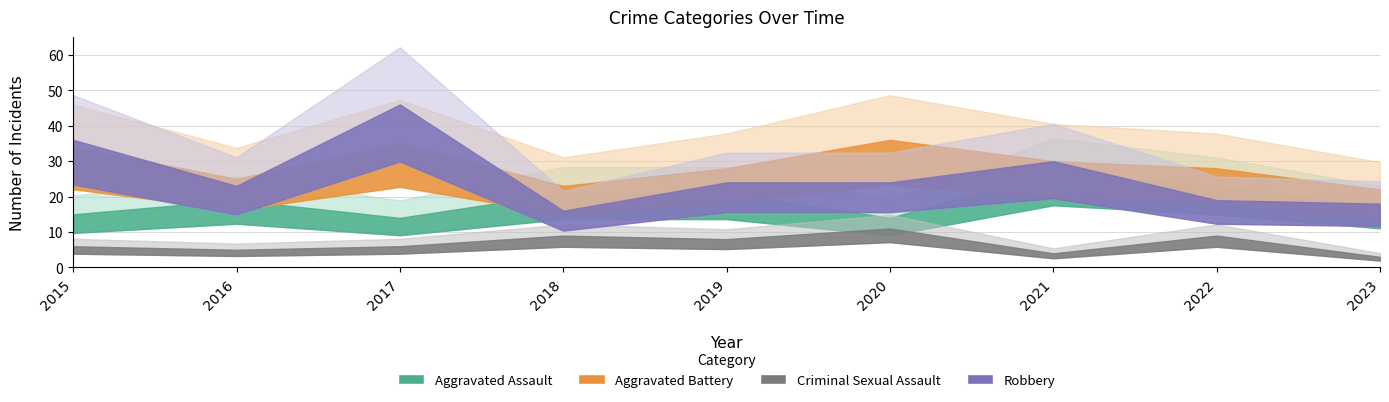

Is the value of Aggravated Battery at 2022 greater than the value of Aggravated Assault at 2016?

Yes